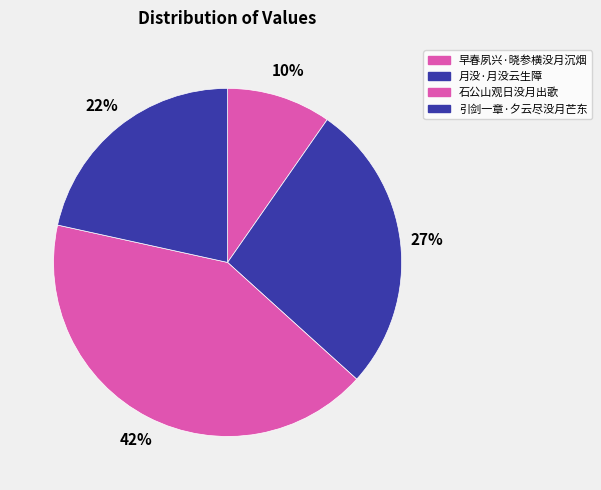

What is the largest slice in the pie chart?

石公山观日没月出歌